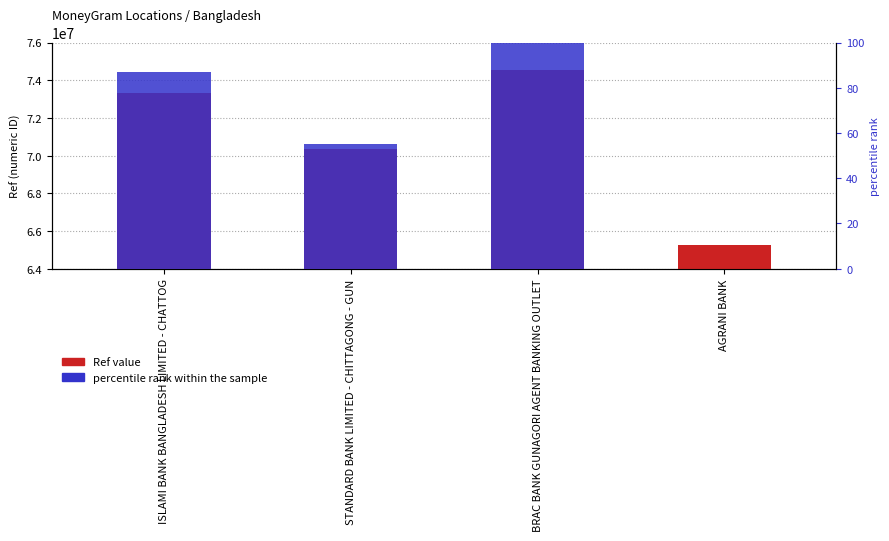

What is the difference between the highest and lowest values at STANDARD BANK LIMITED - CHITTAGONG - GUN?

70370167.8